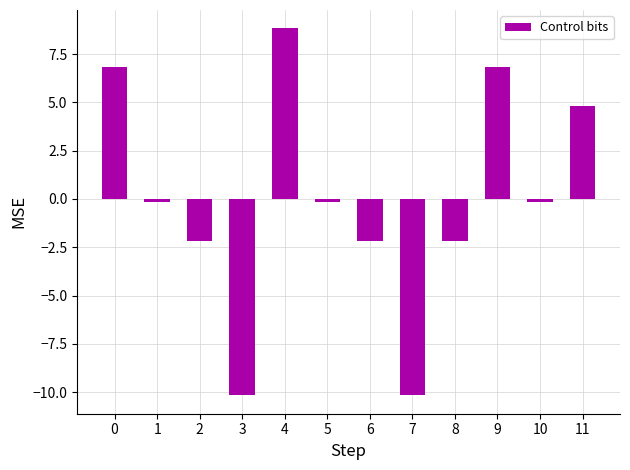

What is the value of the 11th bar from the left?

-0.2